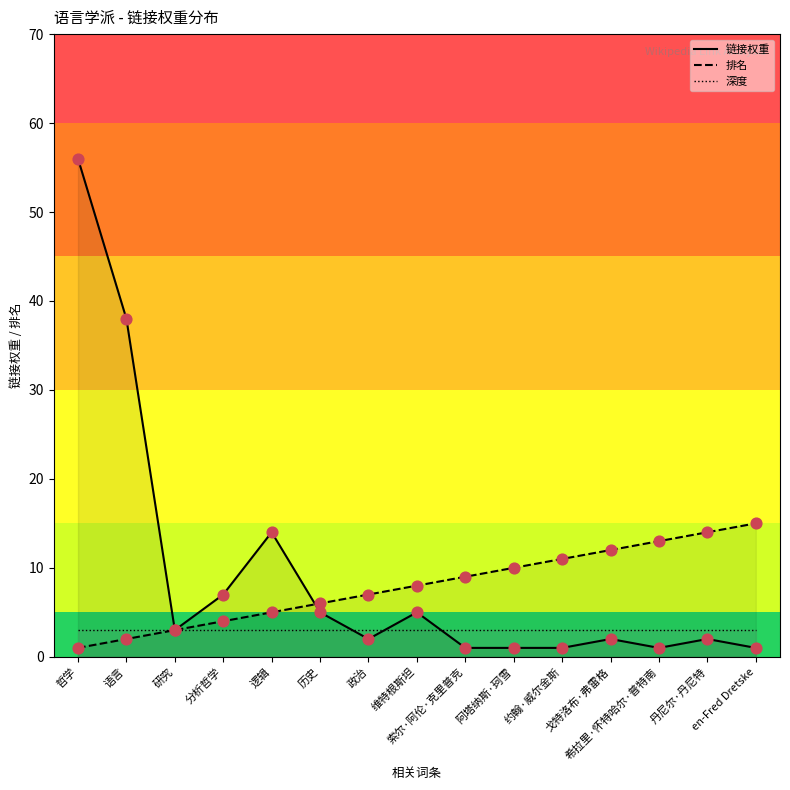

What is the total value across all series at 索尔·阿伦·克里普克?

13